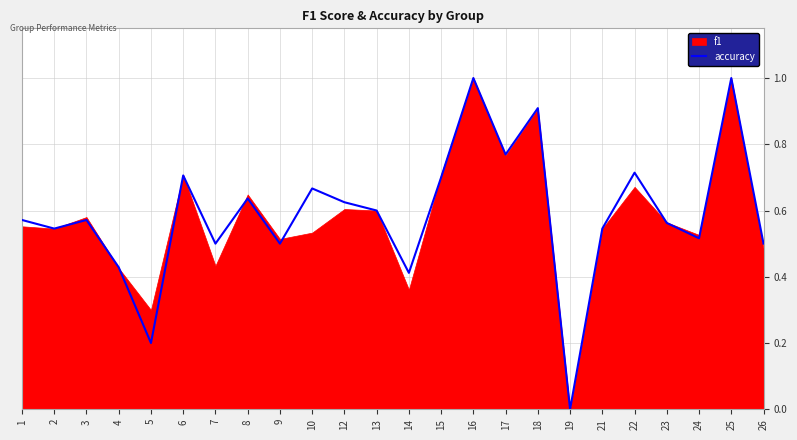

Reading right to left, extract all data points from this chart.

26=0.5	25=1.0	24=0.5	23=0.6	22=0.7	21=0.5	19=0.0	18=0.9	17=0.8	16=1.0	15=0.7	14=0.4	13=0.6	12=0.6	10=0.7	9=0.5	8=0.6	7=0.5	6=0.7	5=0.2	4=0.4	3=0.6	2=0.5	1=0.6